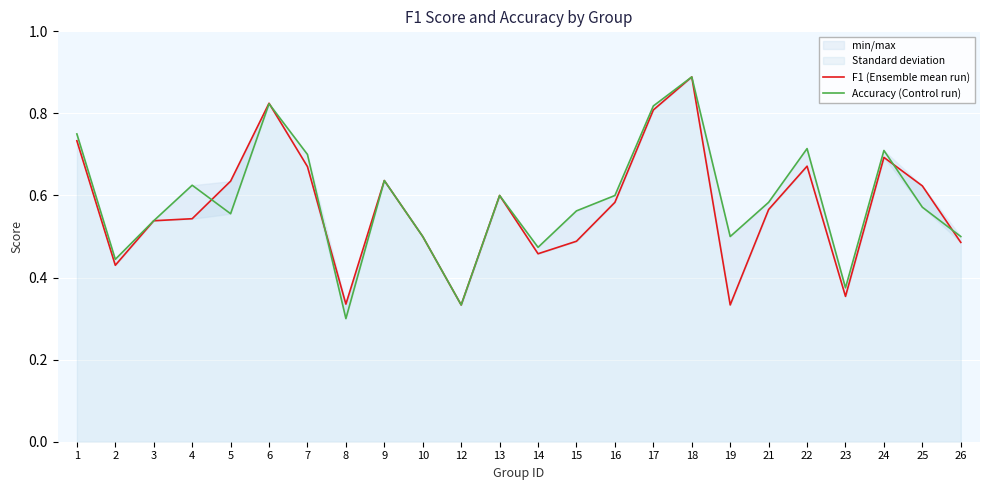

Reading left to right, transcribe all the data shown in this chart.

F1 (Ensemble mean run): 0.7	0.4	0.5	0.5	0.6	0.8	0.7	0.3	0.6	0.5	0.3	0.6	0.5	0.5	0.6	0.8	0.9	0.3	0.6	0.7	0.4	0.7	0.6	0.5
Accuracy (Control run): 0.8	0.4	0.5	0.6	0.6	0.8	0.7	0.3	0.6	0.5	0.3	0.6	0.5	0.6	0.6	0.8	0.9	0.5	0.6	0.7	0.4	0.7	0.6	0.5